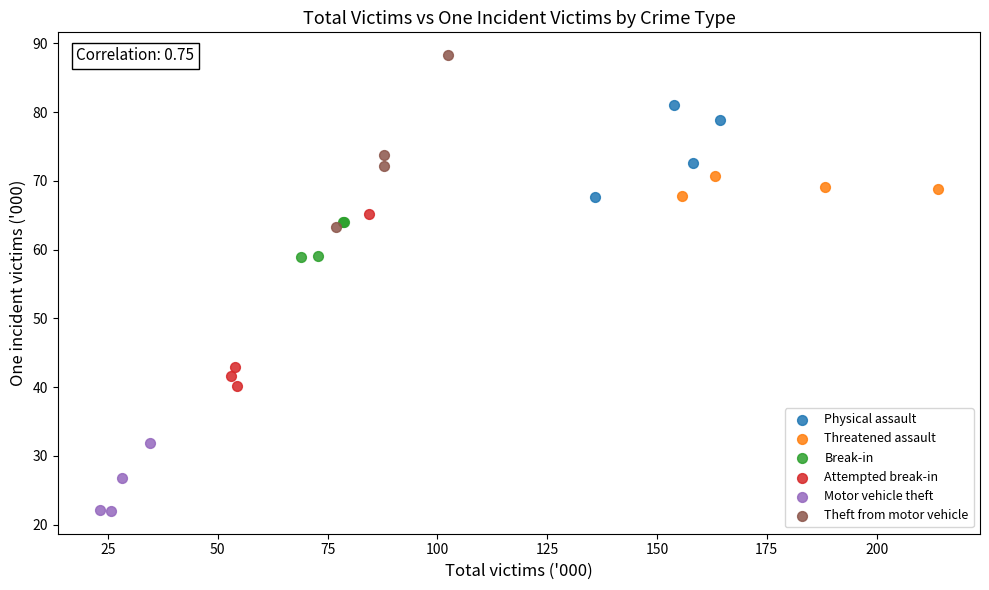

Which series contains the highest Y value?

Theft from motor vehicle